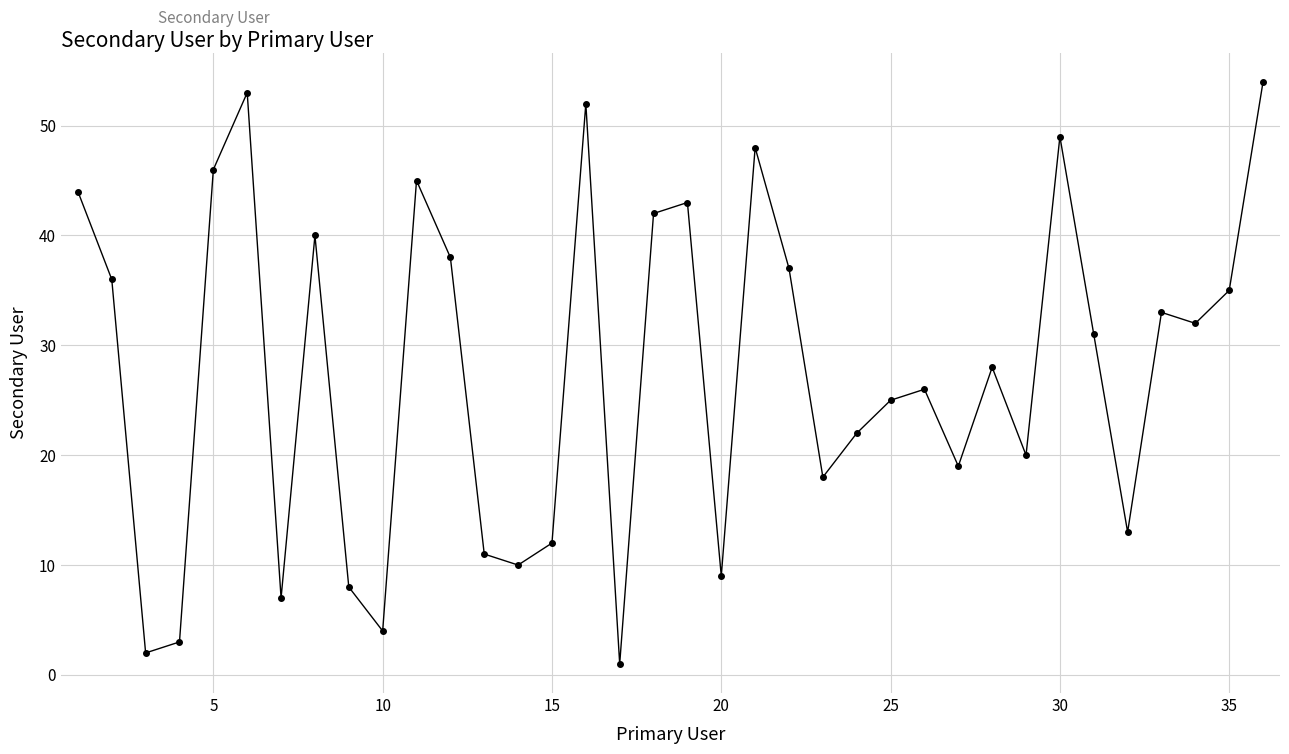

What is the greatest value displayed?

54